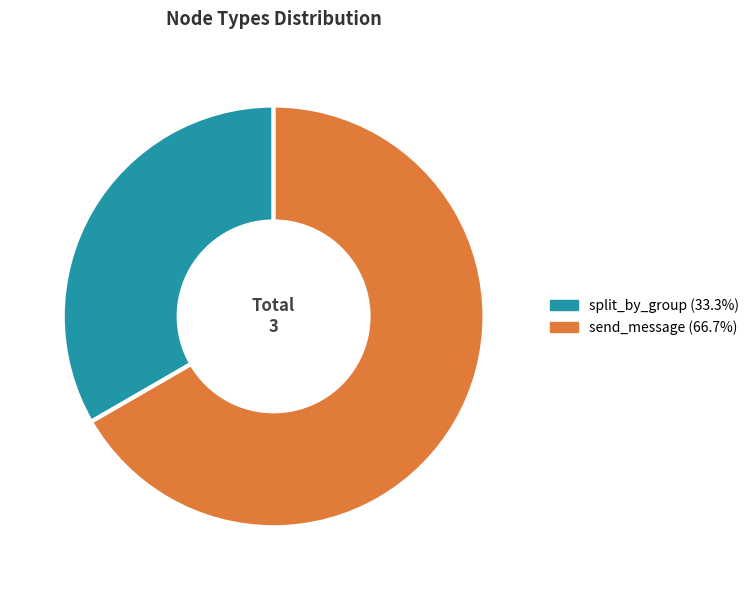

Rank the categories by value from lowest to highest.

split_by_group, send_message